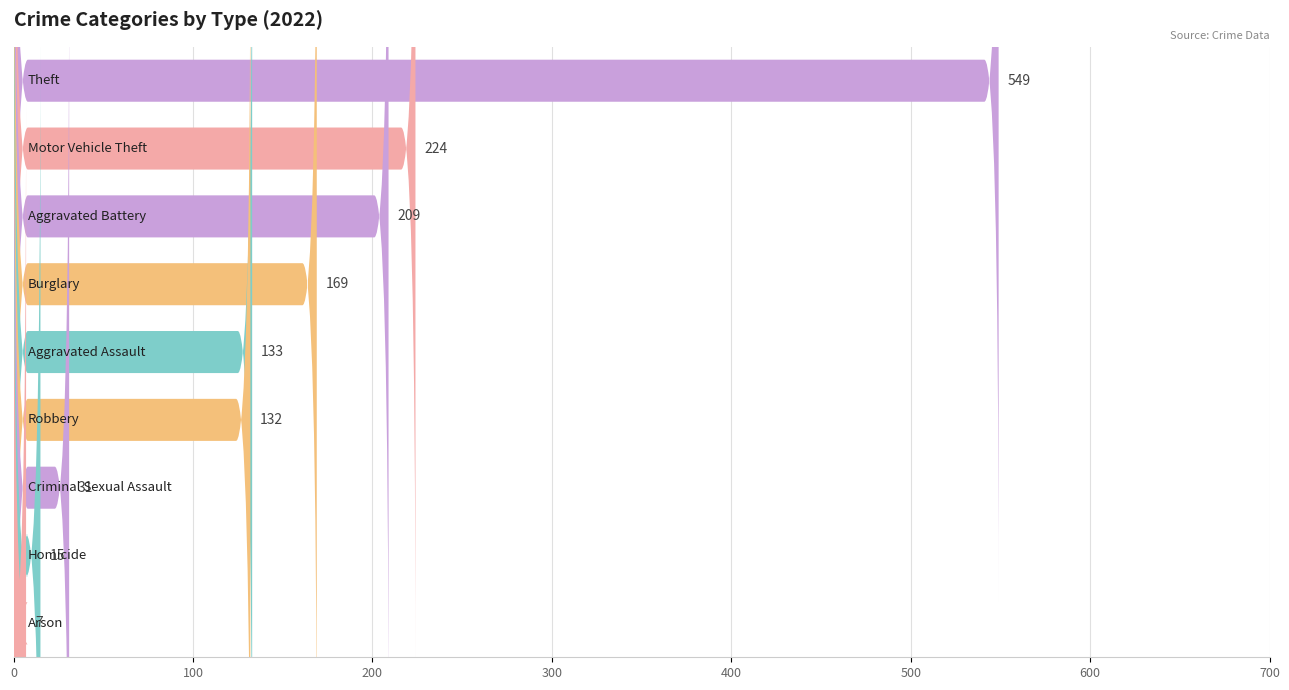

The value at Aggravated Battery is 74. True or false?

False